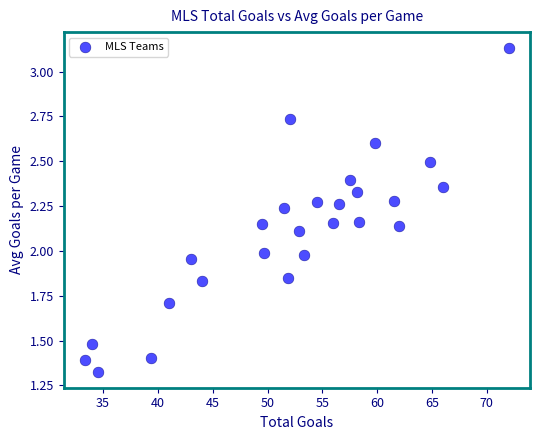

What is the range of X values (max minus min)?

38.7